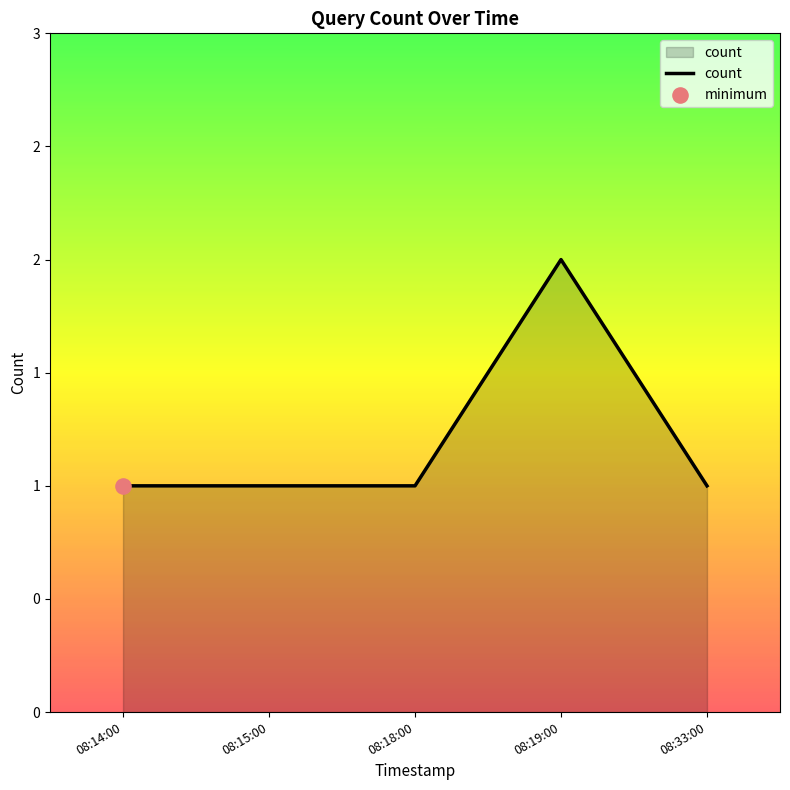

Approximately how many times larger is the value at 08:33:00 compared to 08:15:00?

1.0